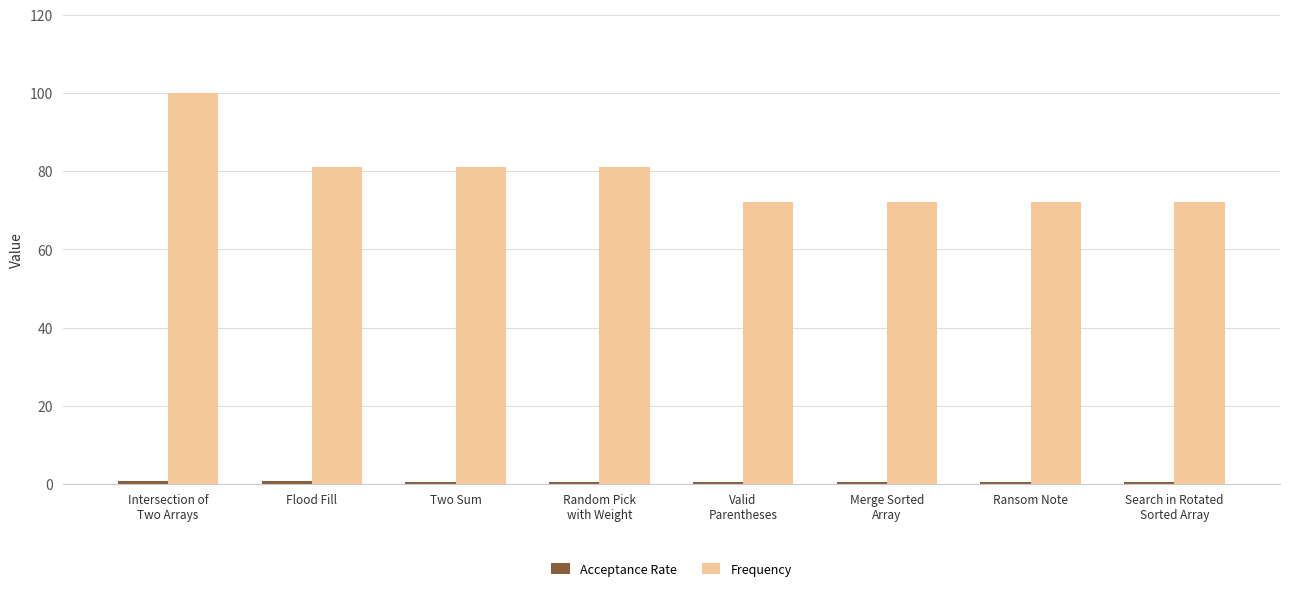

What position from the left is Flood Fill?

2